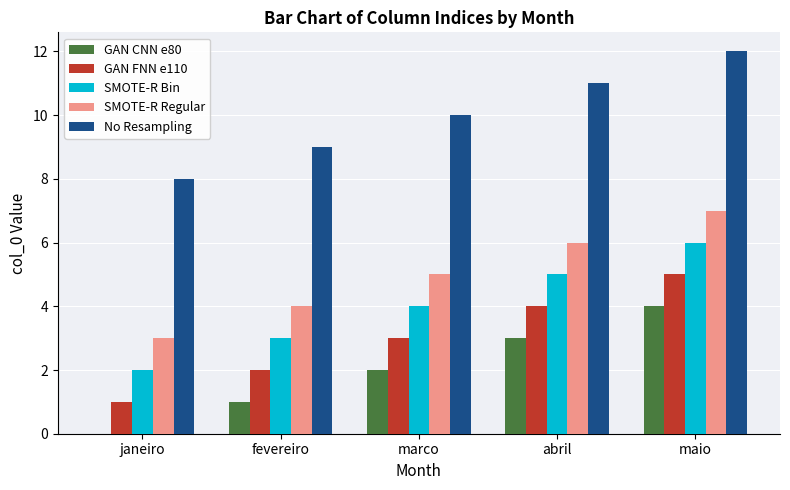

What is the maximum value for SMOTE-R Bin?

6